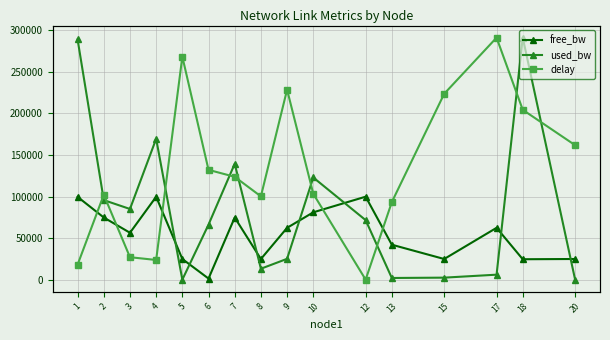

What is the sum of all free_bw values?

880239.4